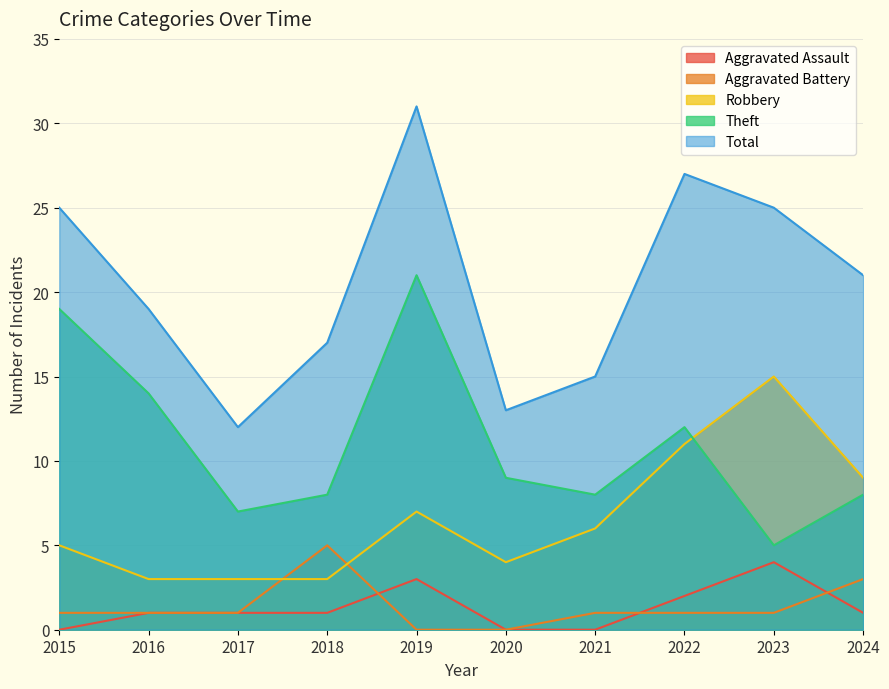

How many data points does each series have?

10